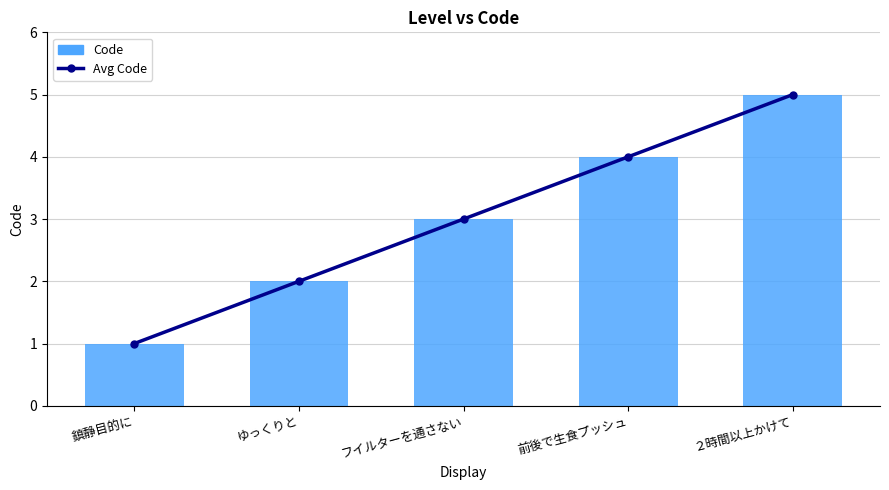

The value of Avg Code at ２時間以上かけて is 7. True or false?

False